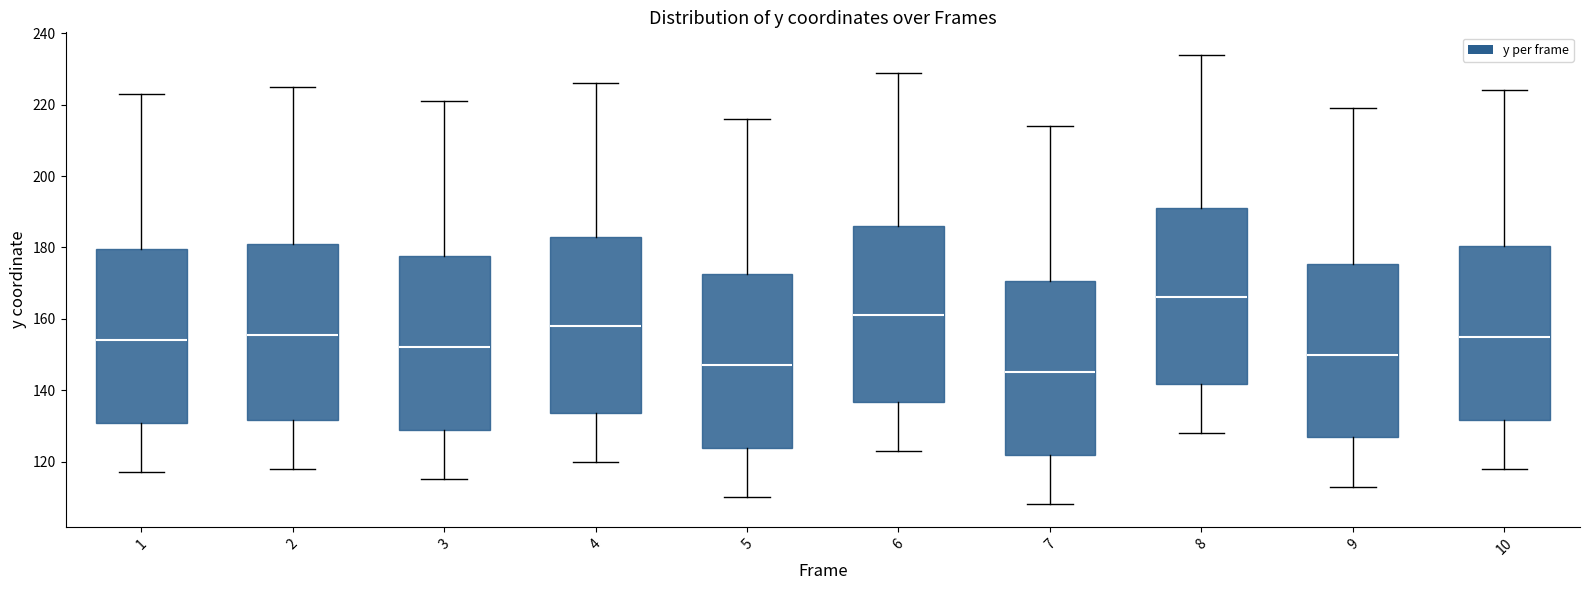

Where does the median line of the box at x = 8 sit on the y-axis? The values are not printed on the chart, so give them approximately, as read against the axis.

166